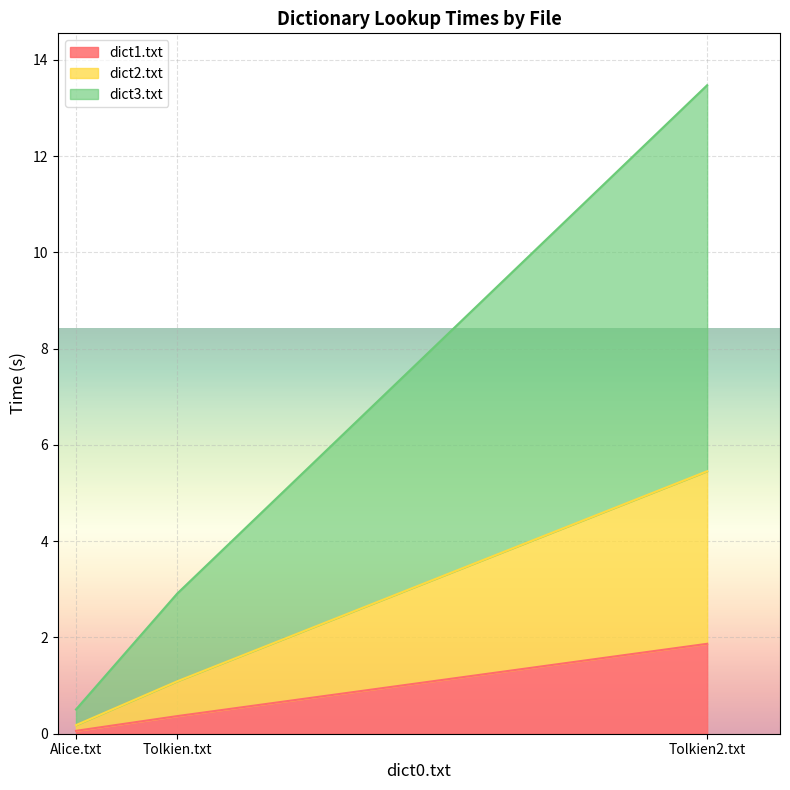

List the labels in order of dict1.txt value, largest first.

Tolkien2.txt, Tolkien.txt, Alice.txt